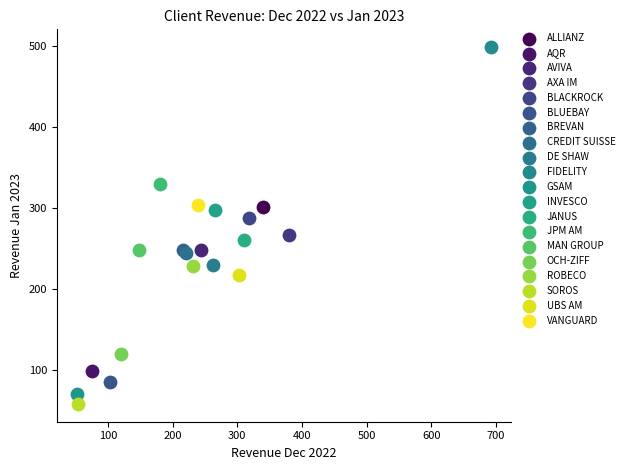

What are all the series names shown in the legend?

ALLIANZ, AQR, AVIVA, AXA IM, BLACKROCK, BLUEBAY, BREVAN, CREDIT SUISSE, DE SHAW, FIDELITY, GSAM, INVESCO, JANUS, JPM AM, MAN GROUP, OCH-ZIFF, ROBECO, SOROS, UBS AM, VANGUARD